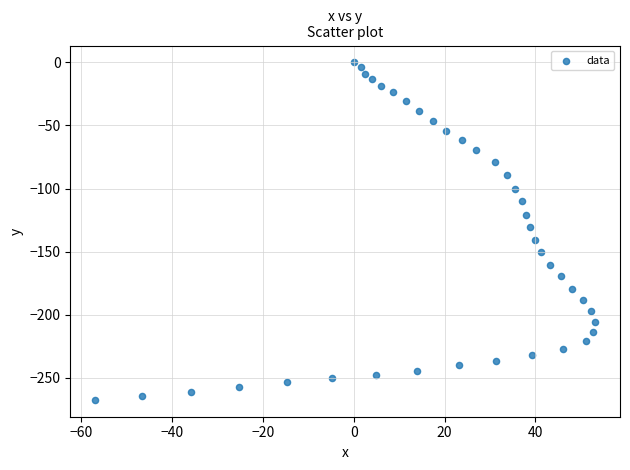

What is the range of Y values (max minus min)?

267.6